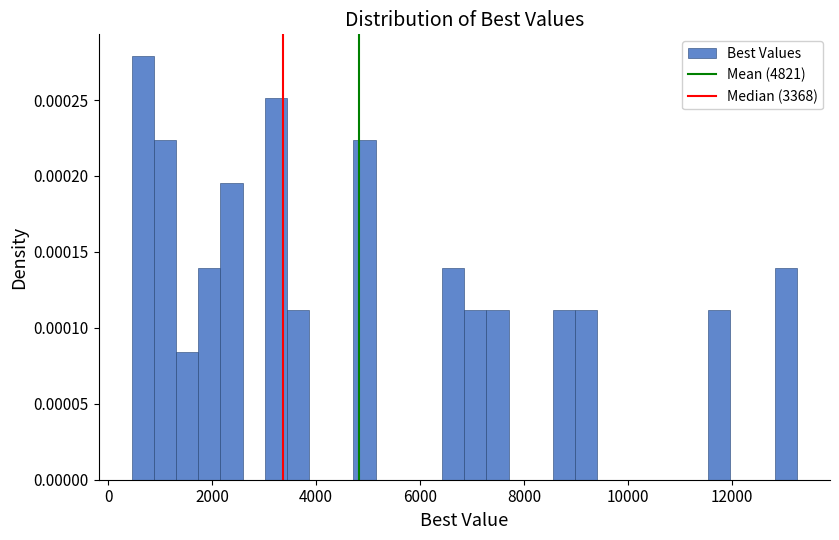

Read against the x-axis, roughly where is the centre of the tallest bar?

600